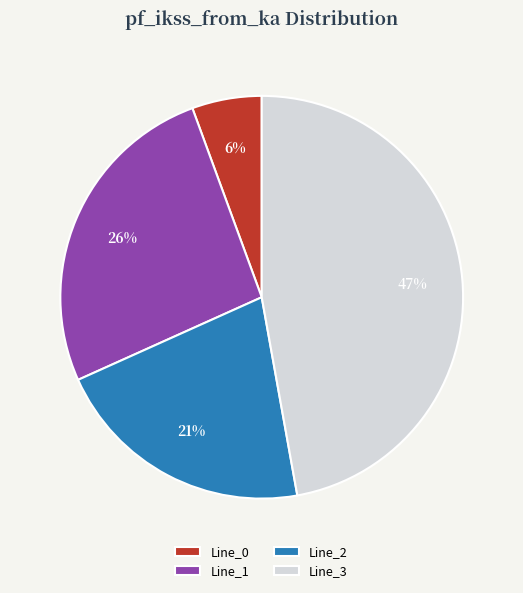

To the nearest percent, what percentage of the pie is Line_3?

47%